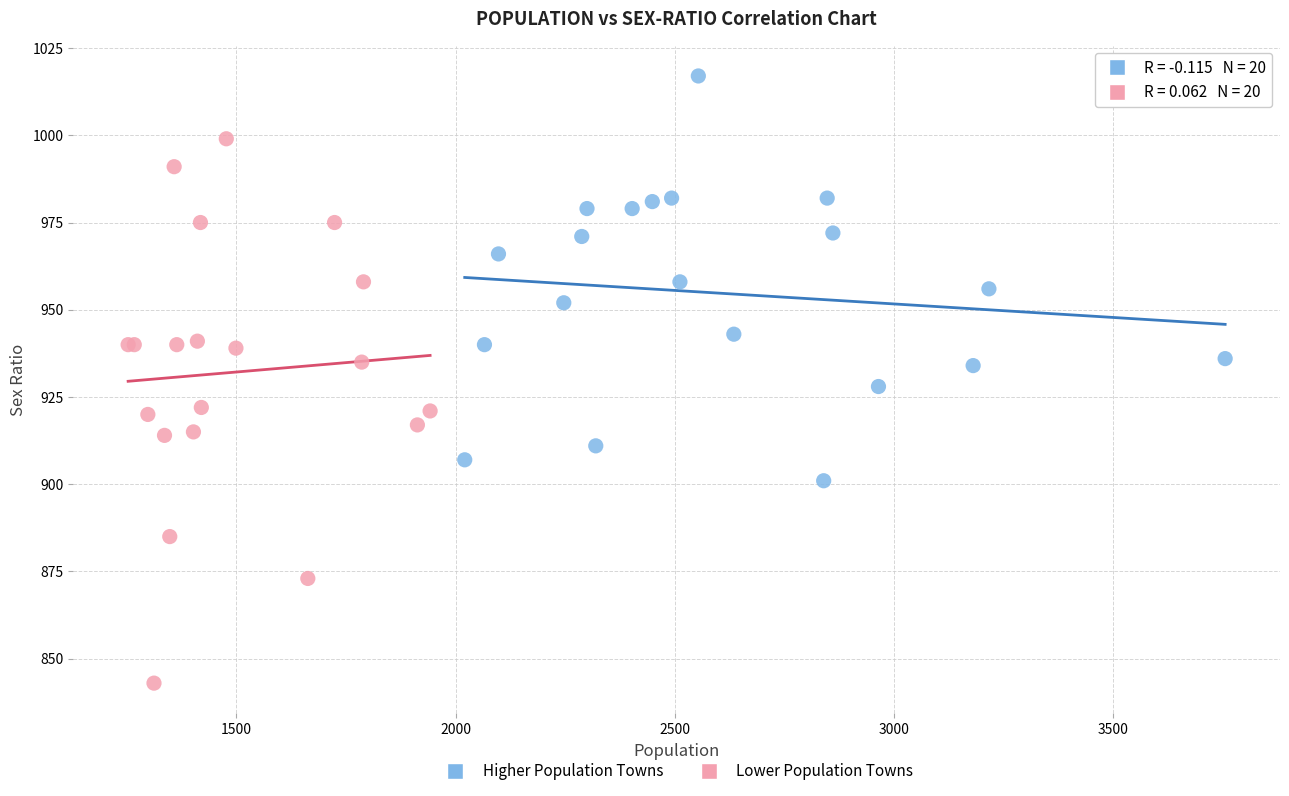

Which series reaches the maximum Y coordinate?

Higher Population Towns